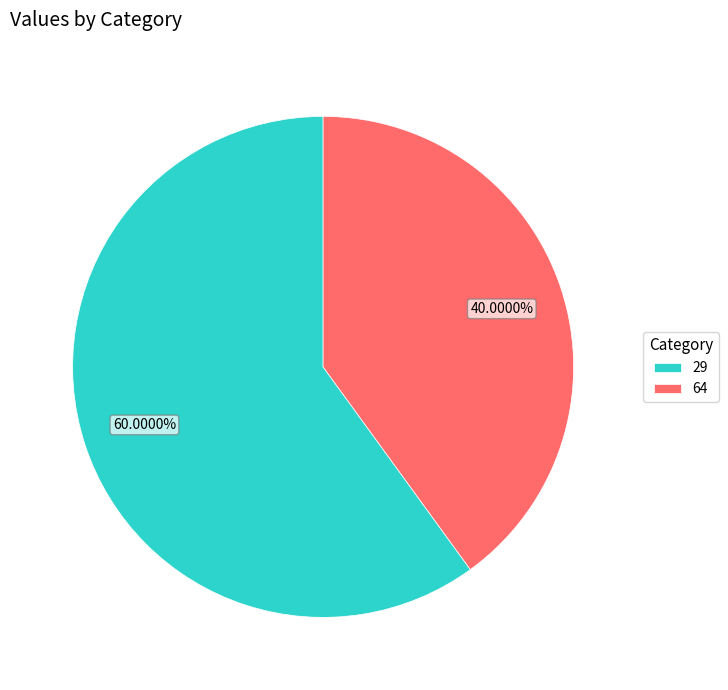

What is the ratio of the value at 29 to the value at 64?

1.5